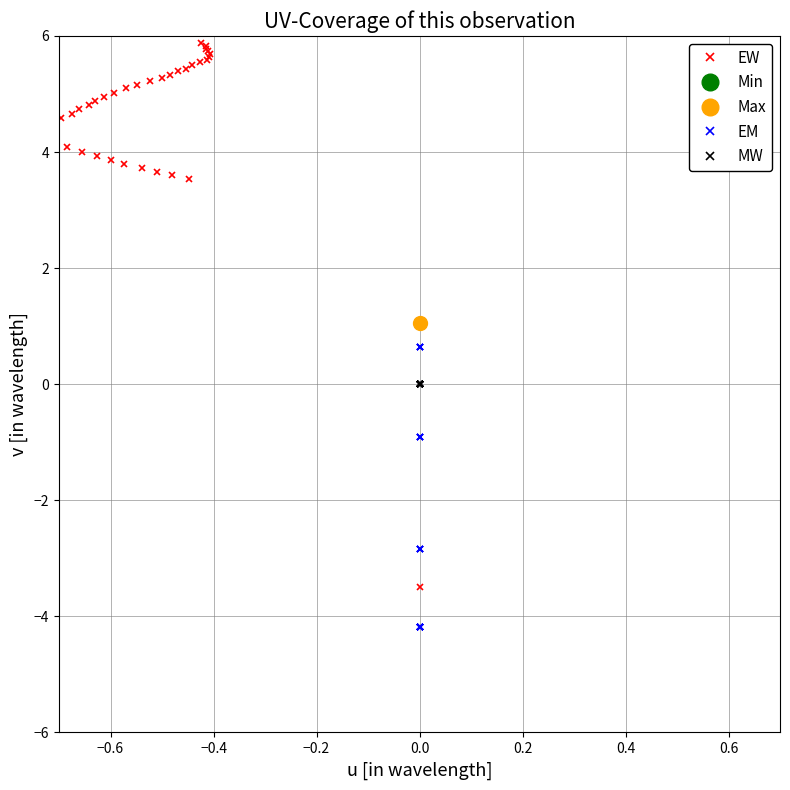

Which series has the largest range (max minus min)?

EW